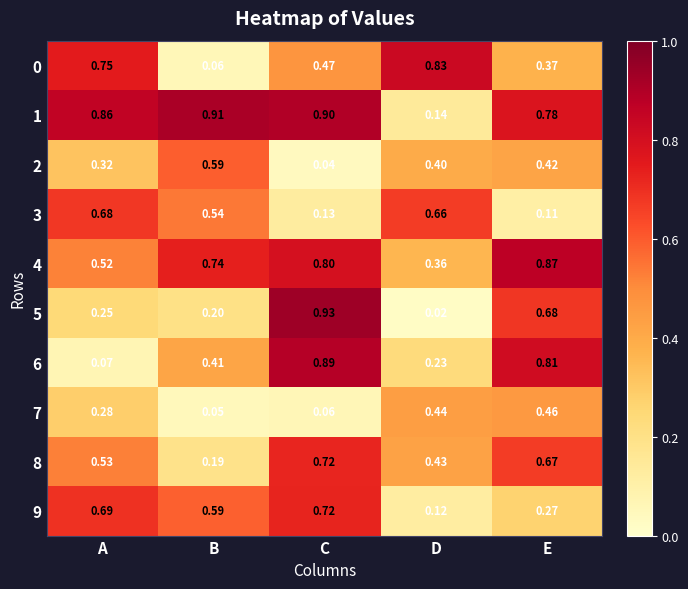

Is the value of 4 at A greater than the value of 9 at A?

No